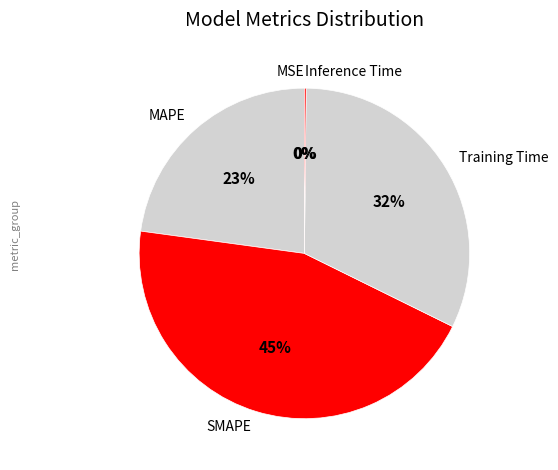

Does any single category account for the majority?

No